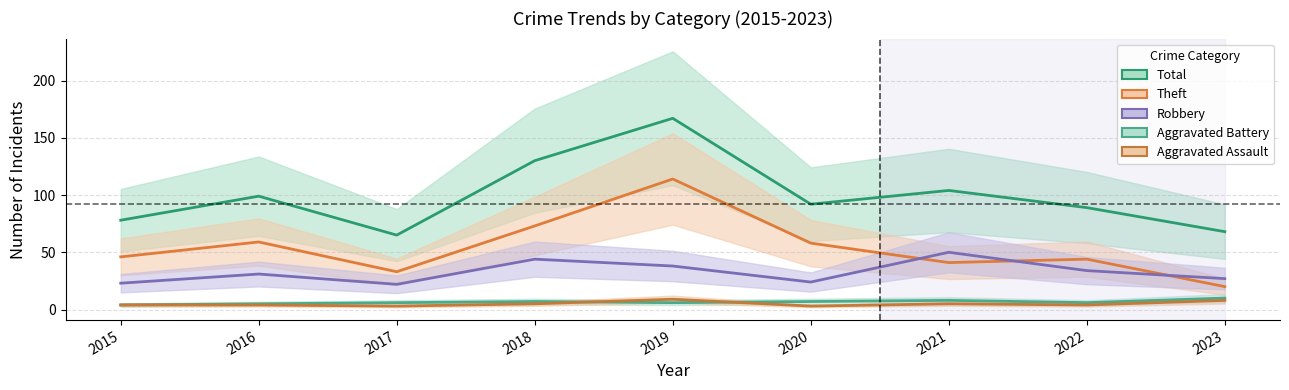

True or false: Aggravated Battery and Theft cross at least once.

False